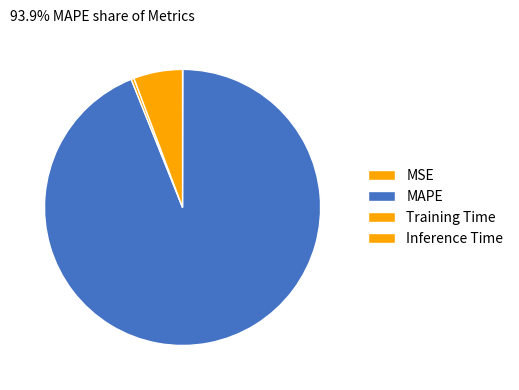

Which has a higher value, Training Time or MAPE?

MAPE